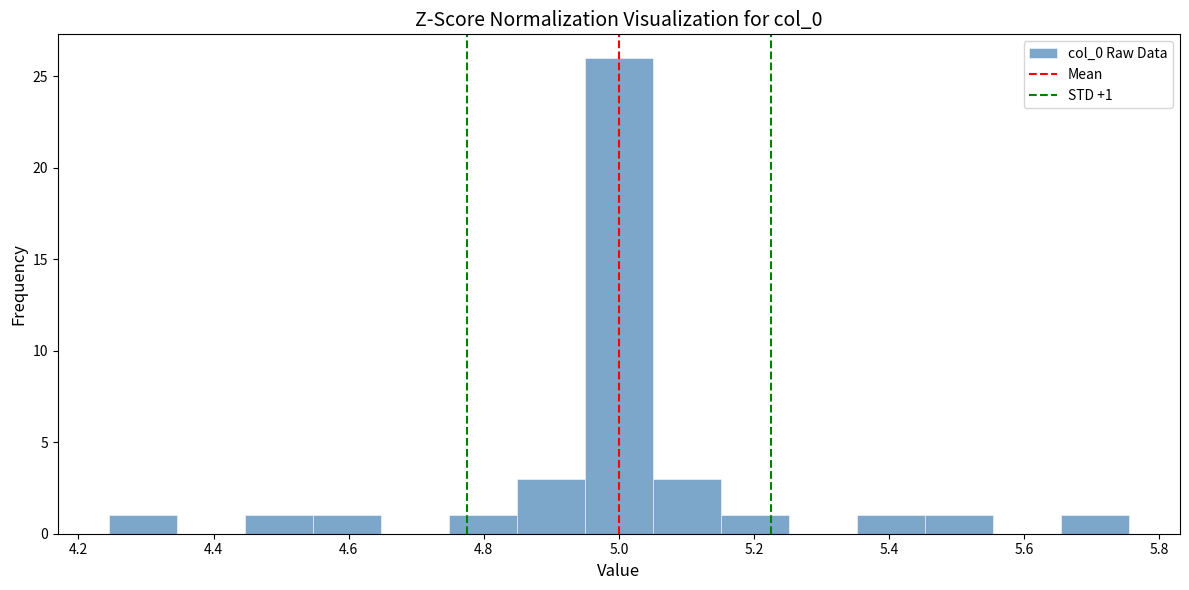

Over which range of the x-axis is the bar tallest?

4.94 to 5.06